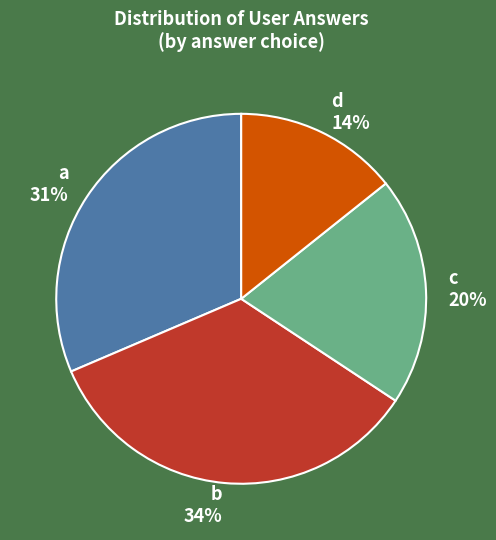

Which slice is the largest?

b